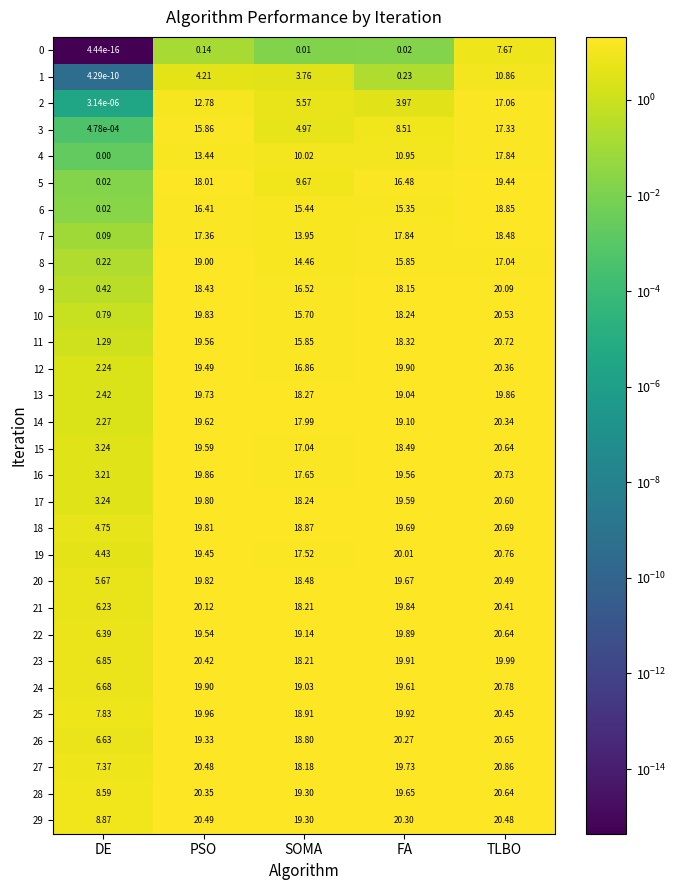

At which label does 1 first exceed 3?

PSO